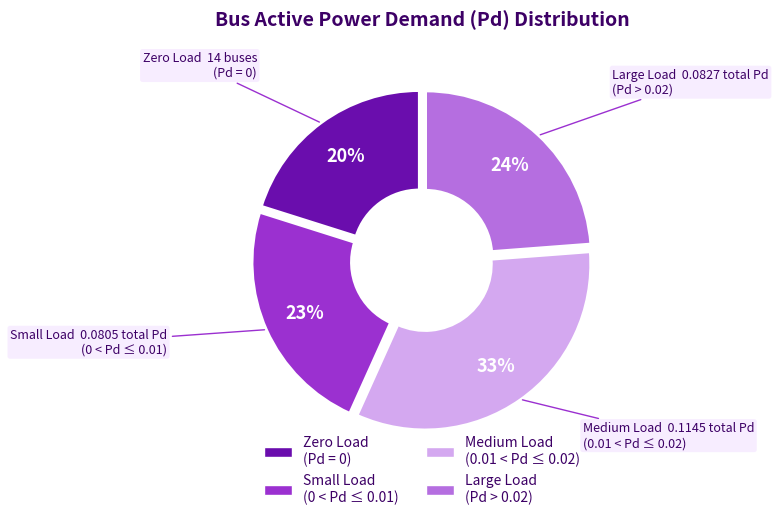

Is there any slice that represents more than half of the pie?

No